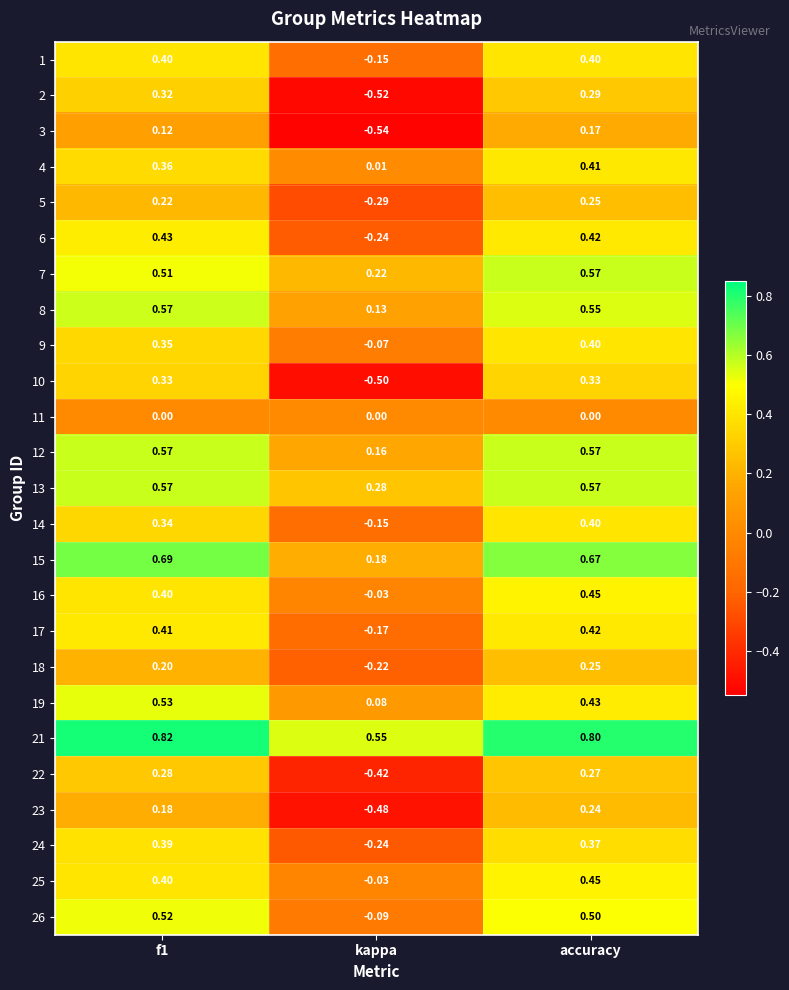

Where is 14 nearest to the value 0?

kappa